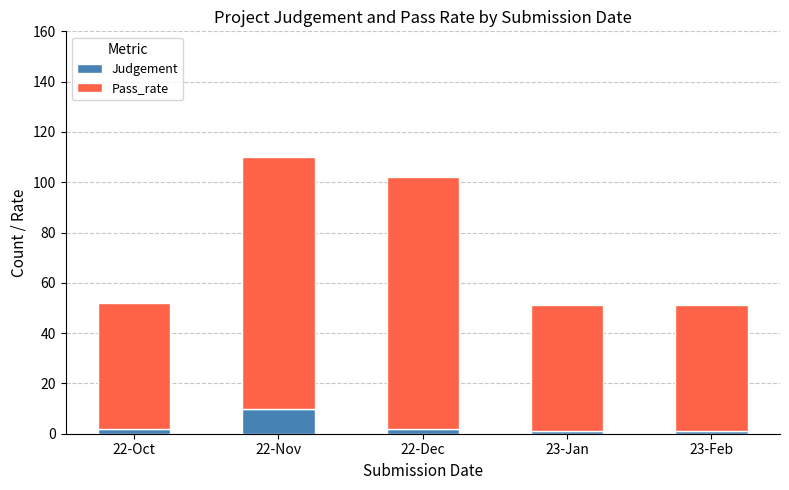

What is the difference between the maximum and second lowest values in the Judgement series?

9